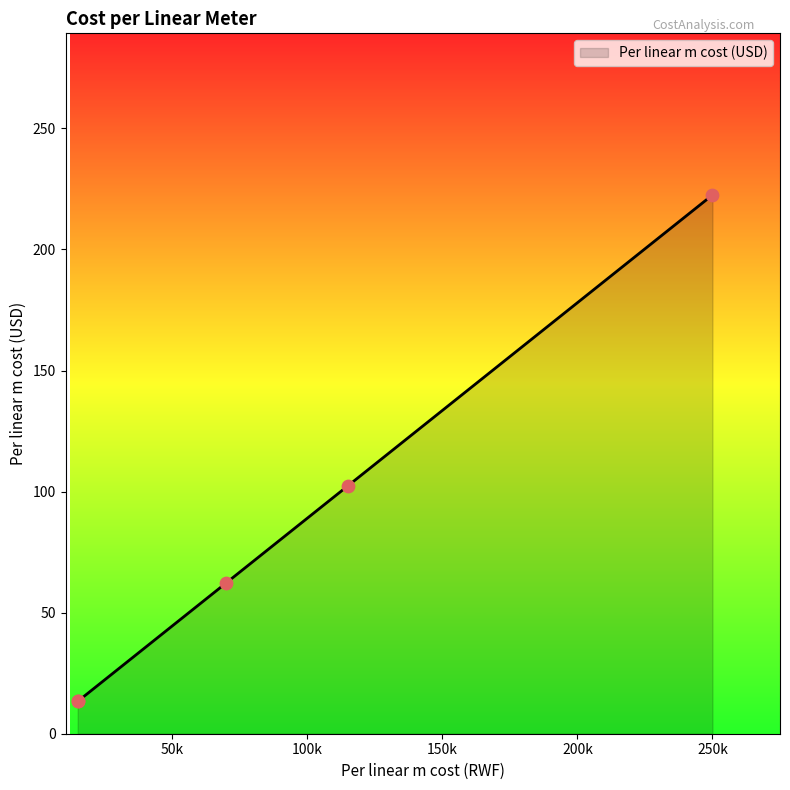

What is the change in value from Crossbeams + Bolts to Restraint and Handrail Wires?

-48.9